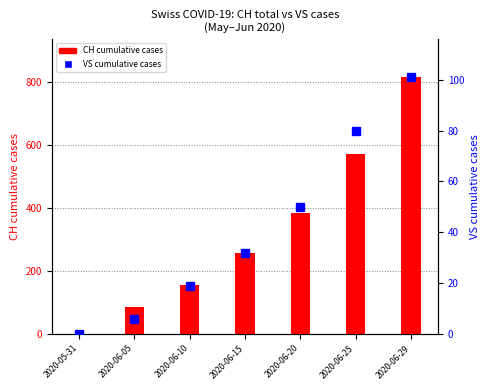

What is the difference between the second highest and minimum values in the VS cumulative cases series?

80